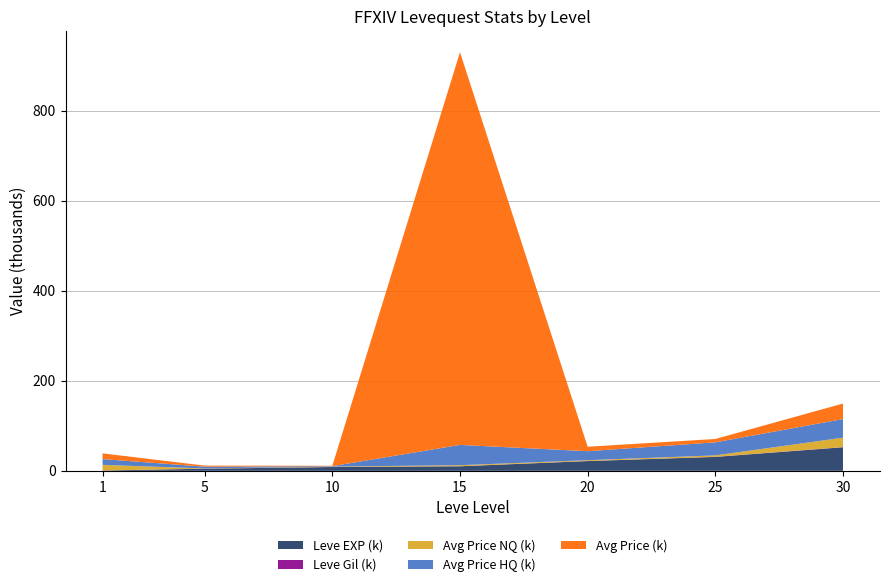

Reading right to left, what are all the values shown in this chart?

Leve EXP: 30=52220	25=30820	20=21600	15=10100	10=8430	5=4660	1=630
Leve Gil: 30=410	25=290	20=232	15=110	10=172	5=140	1=112
currentAveragePrice: 30=34500	25=7473	20=9874	15=872026	10=825	5=2391	1=12716
currentAveragePriceHQ: 30=41250	25=28950	20=19998	15=1113613	10=979	5=3939	1=12789
LevePriceHQ: 30=41250	25=28950	20=19998	15=1113613	10=979	5=3939	1=12789